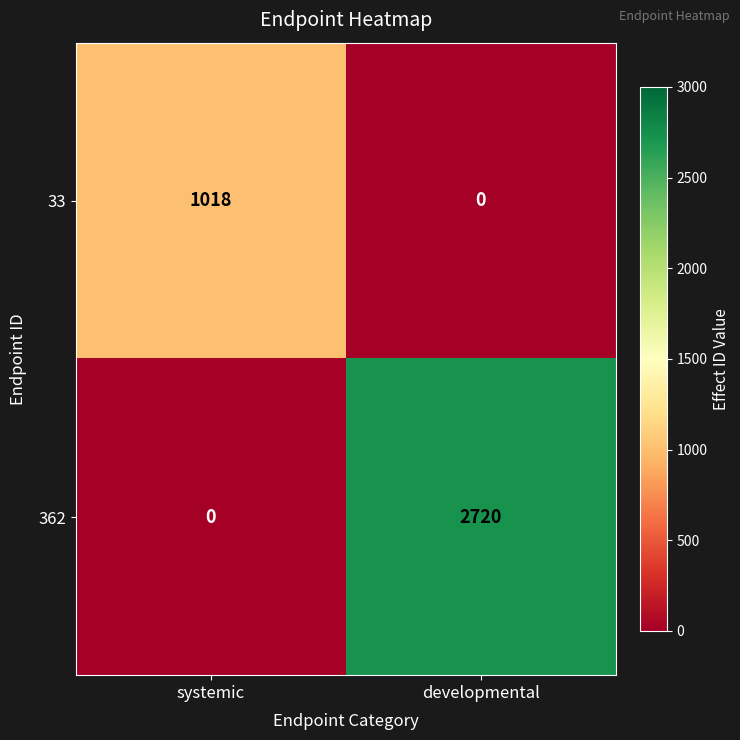

At developmental, list the series in order from smallest to largest.

33, 362